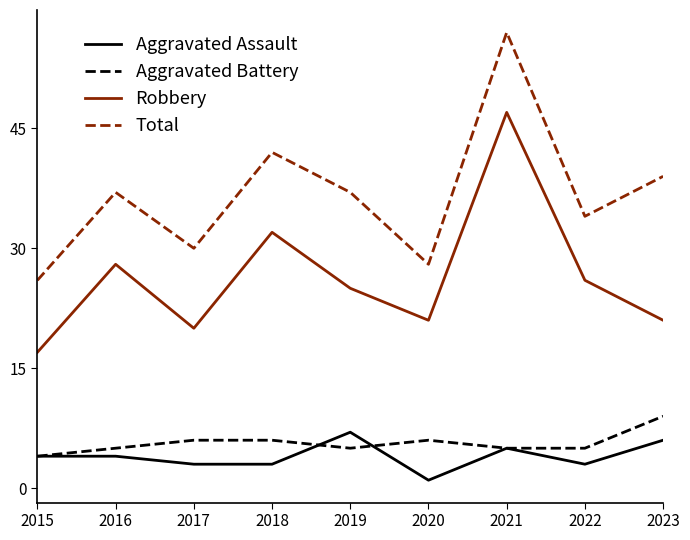

True or false: Robbery and Aggravated Assault intersect in this chart.

False